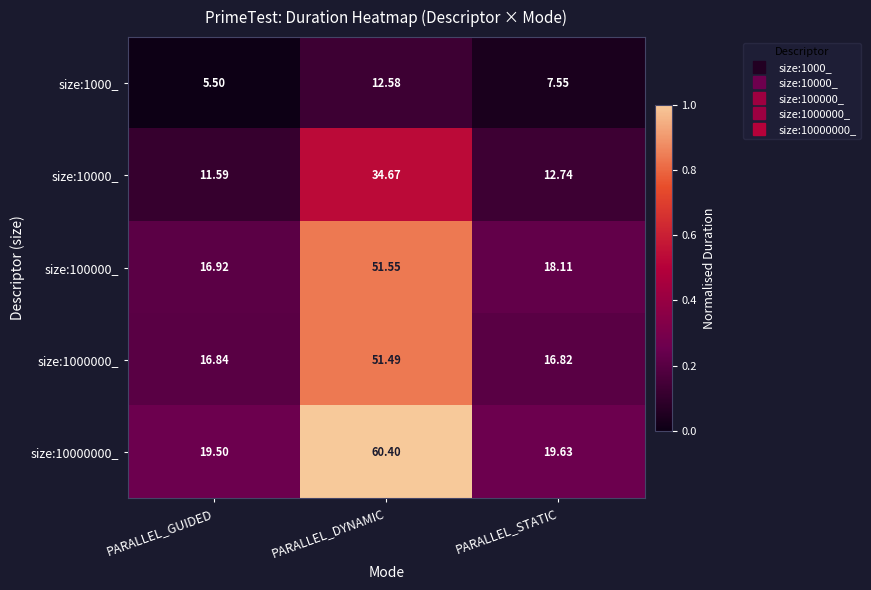

Count the number of categories in the chart.

3